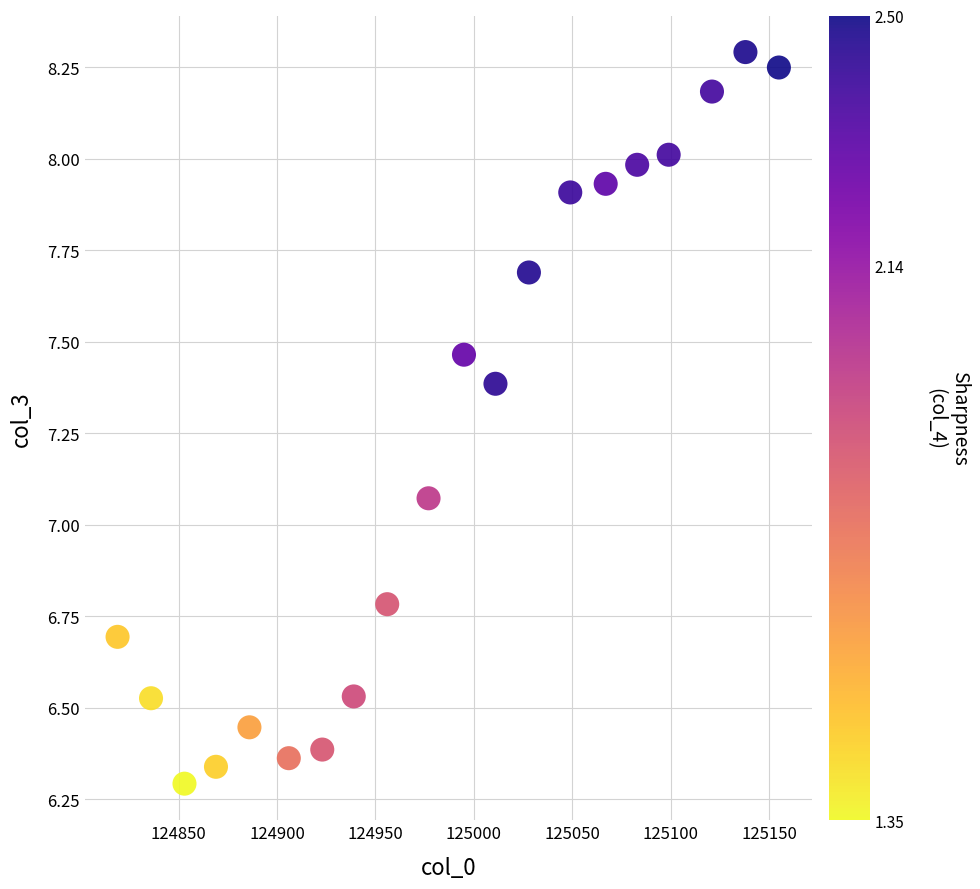

What is the range of Y values (max minus min)?

2.0